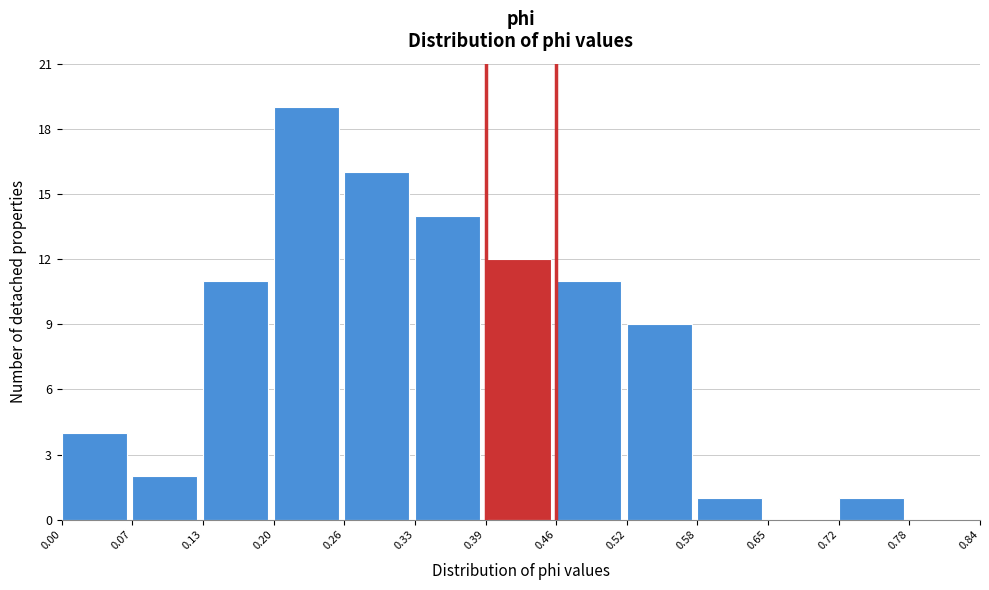

Reading left to right, list every bar in this chart as the range it spans on the x-axis followed by its height. The values are not printed on the chart, so give them approximately, as read against the axis.

0.00 to 0.07: 4
0.07 to 0.13: 2
0.13 to 0.20: 11
0.20 to 0.26: 19
0.26 to 0.33: 16
0.33 to 0.39: 14
0.39 to 0.46: 12
0.46 to 0.52: 11
0.52 to 0.58: 9
0.58 to 0.65: 1
0.65 to 0.72: 0
0.72 to 0.78: 1
0.78 to 0.84: 0